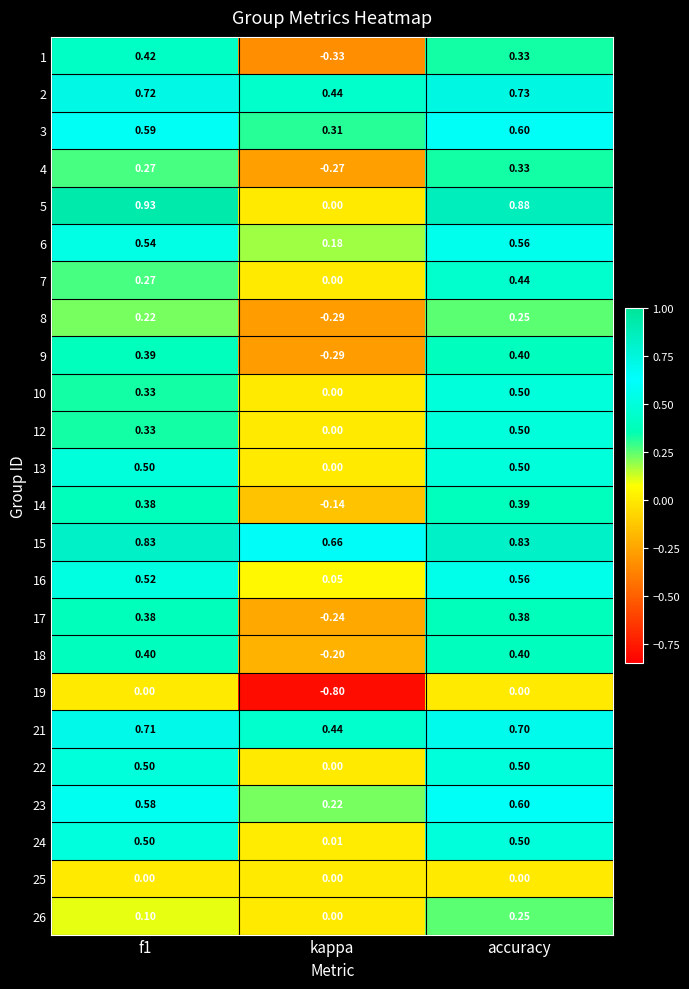

At which category is the sum across all series the highest?

accuracy